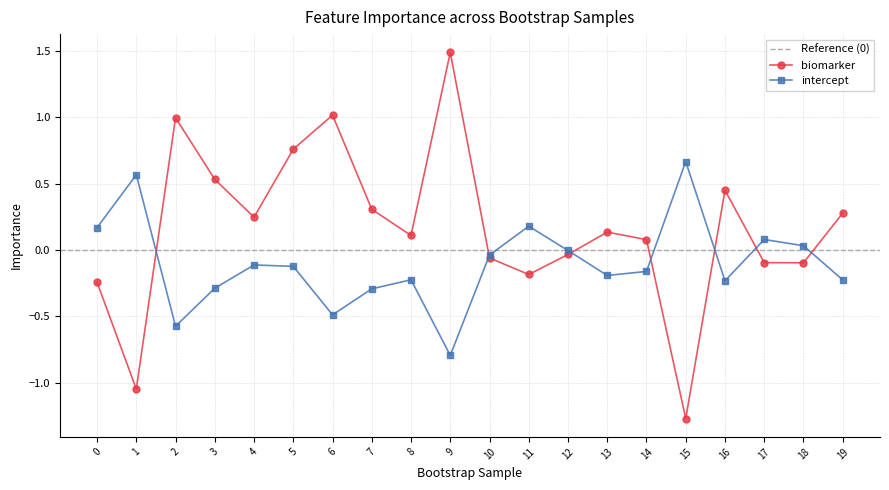

How many intersections are there between biomarker and intercept?

7